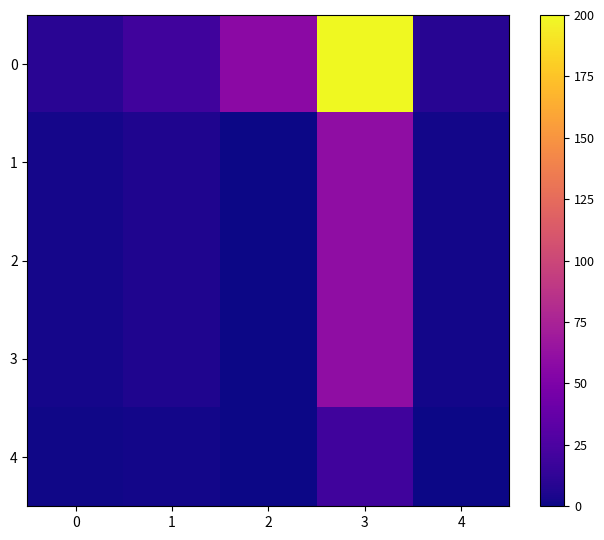

Rank the series at 1 from highest to lowest value.

0, 1, 2, 3, 4